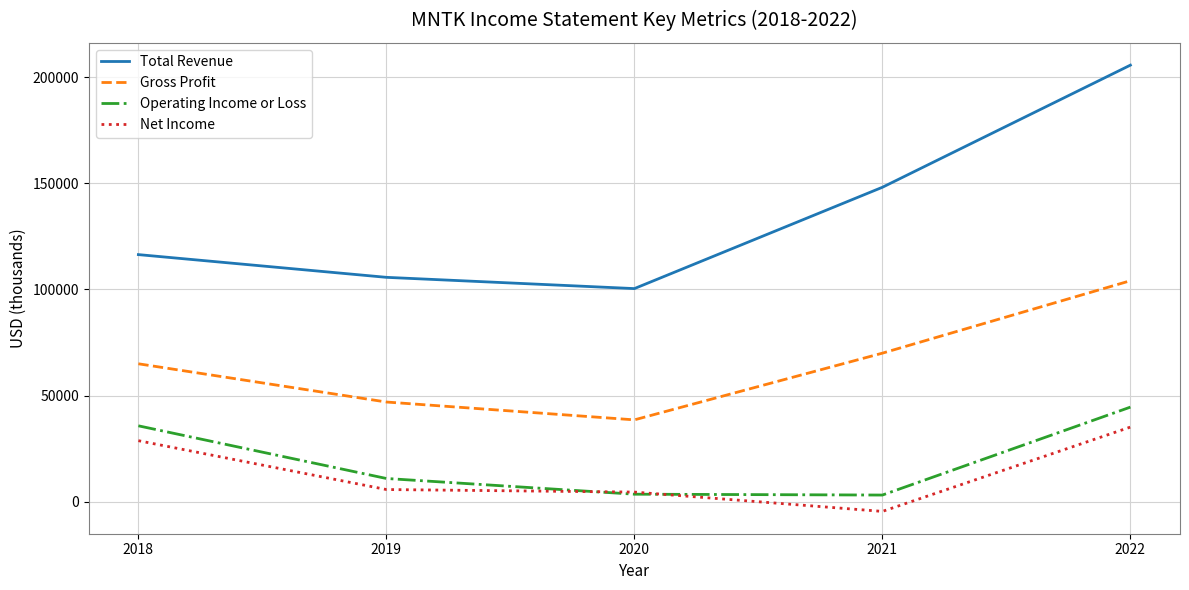

What is the sum of the Gross Profit values at 2019 and 2022?

151100